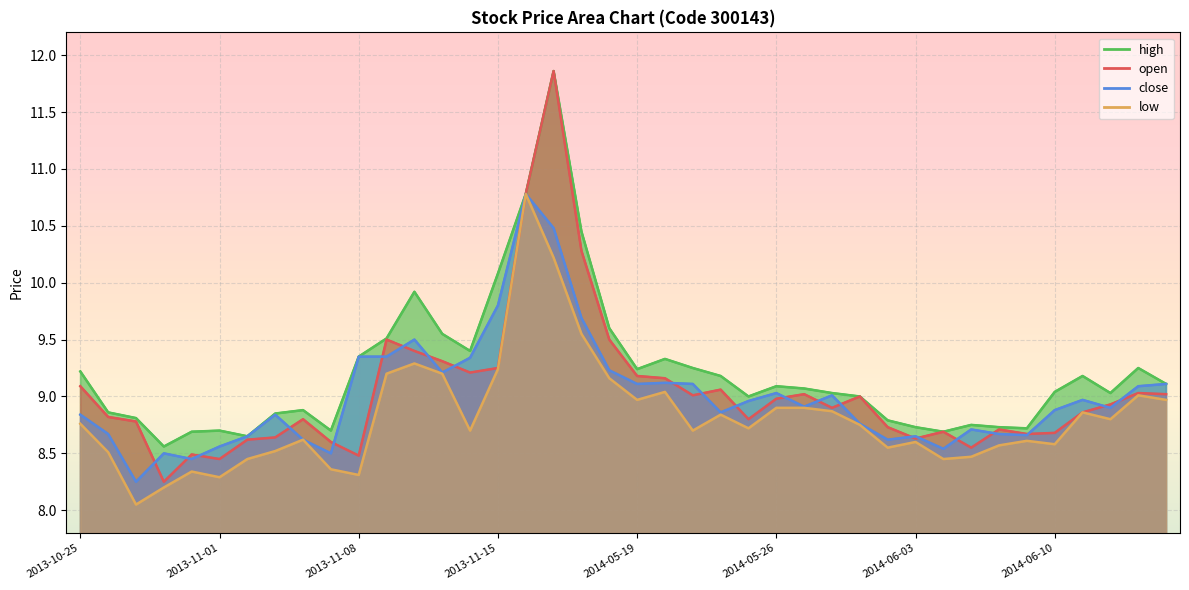

Reading right to left, list all the values displayed in this chart.

open: 2014-06-16=9.0	2014-06-13=9.0	2014-06-12=8.9	2014-06-11=8.9	2014-06-10=8.7	2014-06-09=8.7	2014-06-06=8.7	2014-06-05=8.6	2014-06-04=8.7	2014-06-03=8.6	2014-05-30=8.7	2014-05-29=9.0	2014-05-28=8.9	2014-05-27=9.0	2014-05-26=9.0	2014-05-23=8.8	2014-05-22=9.1	2014-05-21=9.0	2014-05-20=9.2	2014-05-19=9.2	2014-05-16=9.5	2014-05-15=10.3	2014-05-14=11.9	2014-05-13=10.8	2013-11-15=9.2	2013-11-14=9.2	2013-11-13=9.3	2013-11-12=9.4	2013-11-11=9.5	2013-11-08=8.5	2013-11-07=8.6	2013-11-06=8.8	2013-11-05=8.6	2013-11-04=8.6	2013-11-01=8.4	2013-10-31=8.5	2013-10-30=8.2	2013-10-29=8.8	2013-10-28=8.8	2013-10-25=9.1
close: 2014-06-16=9.1	2014-06-13=9.1	2014-06-12=8.9	2014-06-11=9.0	2014-06-10=8.9	2014-06-09=8.7	2014-06-06=8.7	2014-06-05=8.7	2014-06-04=8.5	2014-06-03=8.7	2014-05-30=8.6	2014-05-29=8.8	2014-05-28=9.0	2014-05-27=8.9	2014-05-26=9.0	2014-05-23=9.0	2014-05-22=8.9	2014-05-21=9.1	2014-05-20=9.1	2014-05-19=9.1	2014-05-16=9.2	2014-05-15=9.7	2014-05-14=10.5	2014-05-13=10.8	2013-11-15=9.8	2013-11-14=9.3	2013-11-13=9.2	2013-11-12=9.5	2013-11-11=9.3	2013-11-08=9.3	2013-11-07=8.5	2013-11-06=8.6	2013-11-05=8.8	2013-11-04=8.7	2013-11-01=8.6	2013-10-31=8.4	2013-10-30=8.5	2013-10-29=8.2	2013-10-28=8.7	2013-10-25=8.8
high: 2014-06-16=9.1	2014-06-13=9.2	2014-06-12=9.0	2014-06-11=9.2	2014-06-10=9.0	2014-06-09=8.7	2014-06-06=8.7	2014-06-05=8.8	2014-06-04=8.7	2014-06-03=8.7	2014-05-30=8.8	2014-05-29=9.0	2014-05-28=9.0	2014-05-27=9.1	2014-05-26=9.1	2014-05-23=9.0	2014-05-22=9.2	2014-05-21=9.2	2014-05-20=9.3	2014-05-19=9.2	2014-05-16=9.6	2014-05-15=10.4	2014-05-14=11.9	2014-05-13=10.8	2013-11-15=10.1	2013-11-14=9.4	2013-11-13=9.6	2013-11-12=9.9	2013-11-11=9.5	2013-11-08=9.3	2013-11-07=8.7	2013-11-06=8.9	2013-11-05=8.8	2013-11-04=8.7	2013-11-01=8.7	2013-10-31=8.7	2013-10-30=8.6	2013-10-29=8.8	2013-10-28=8.9	2013-10-25=9.2
low: 2014-06-16=9.0	2014-06-13=9.0	2014-06-12=8.8	2014-06-11=8.9	2014-06-10=8.6	2014-06-09=8.6	2014-06-06=8.6	2014-06-05=8.5	2014-06-04=8.4	2014-06-03=8.6	2014-05-30=8.6	2014-05-29=8.8	2014-05-28=8.9	2014-05-27=8.9	2014-05-26=8.9	2014-05-23=8.7	2014-05-22=8.8	2014-05-21=8.7	2014-05-20=9.0	2014-05-19=9.0	2014-05-16=9.2	2014-05-15=9.6	2014-05-14=10.2	2014-05-13=10.8	2013-11-15=9.2	2013-11-14=8.7	2013-11-13=9.2	2013-11-12=9.3	2013-11-11=9.2	2013-11-08=8.3	2013-11-07=8.4	2013-11-06=8.6	2013-11-05=8.5	2013-11-04=8.4	2013-11-01=8.3	2013-10-31=8.3	2013-10-30=8.2	2013-10-29=8.1	2013-10-28=8.5	2013-10-25=8.8